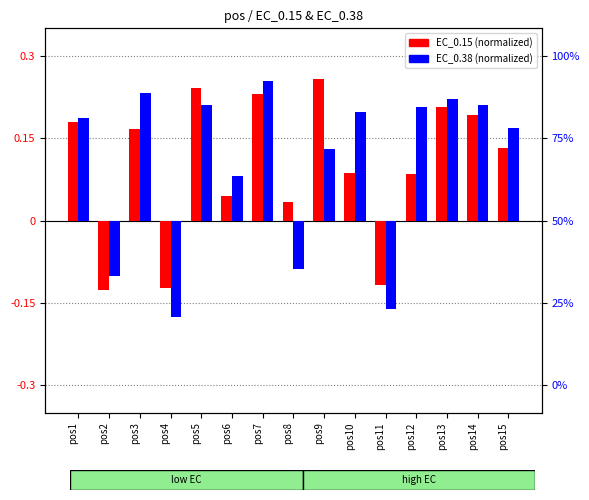

What is the highest value of the EC_0.38 (norm) series?

0.3